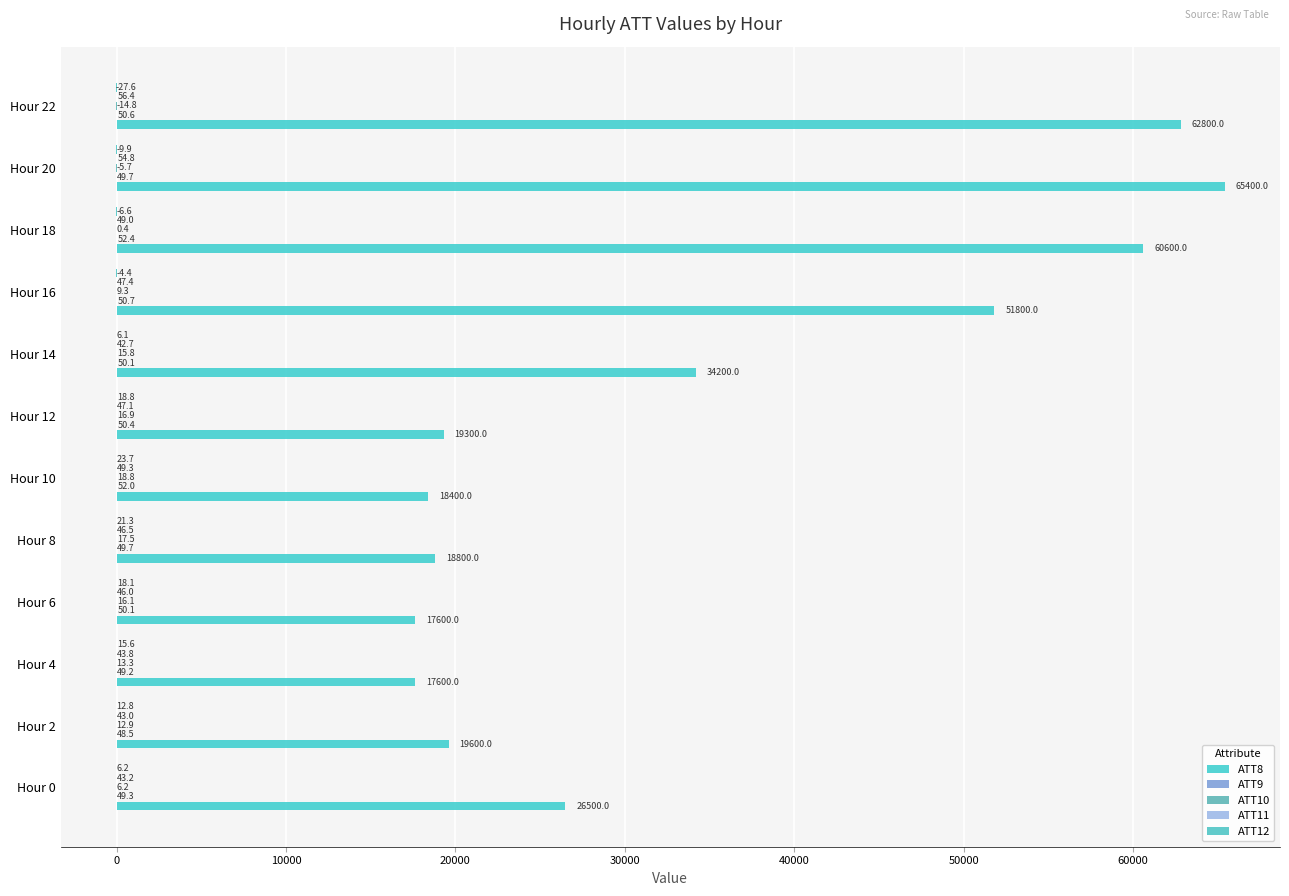

What is the value of the ATT8 bar at the 10th from the left?

60600.0